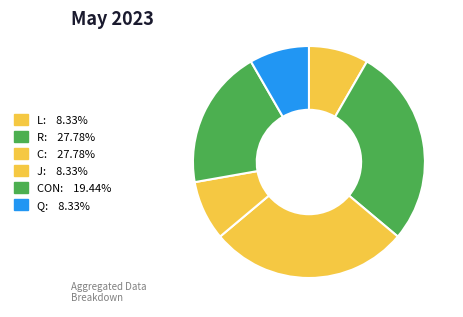

Which category has the biggest portion of the pie?

R